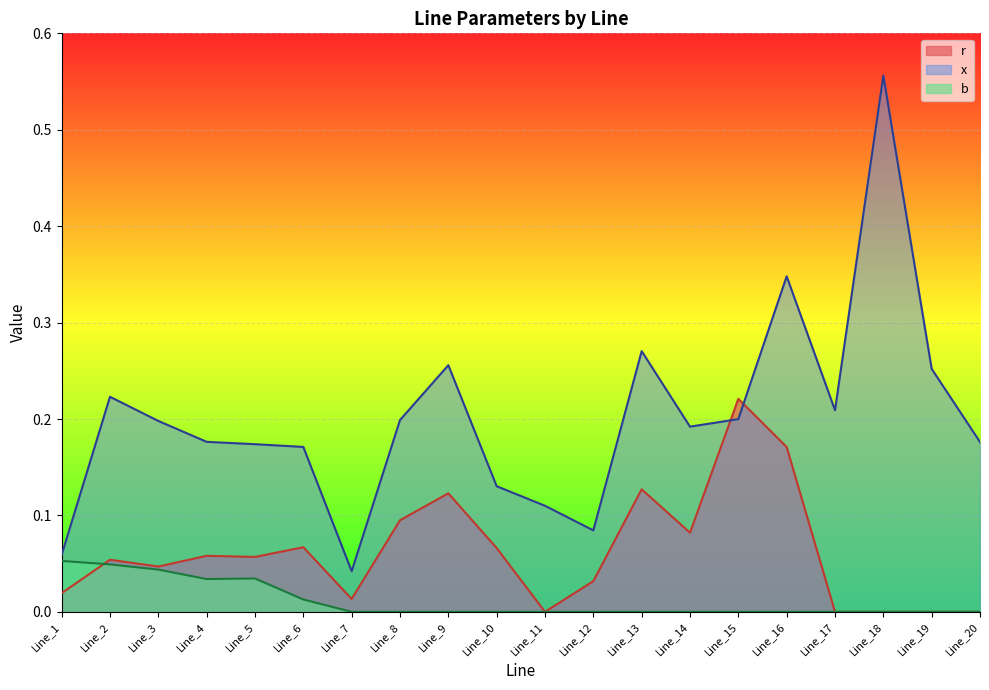

At how many categories does at least one series exceed 0?

20